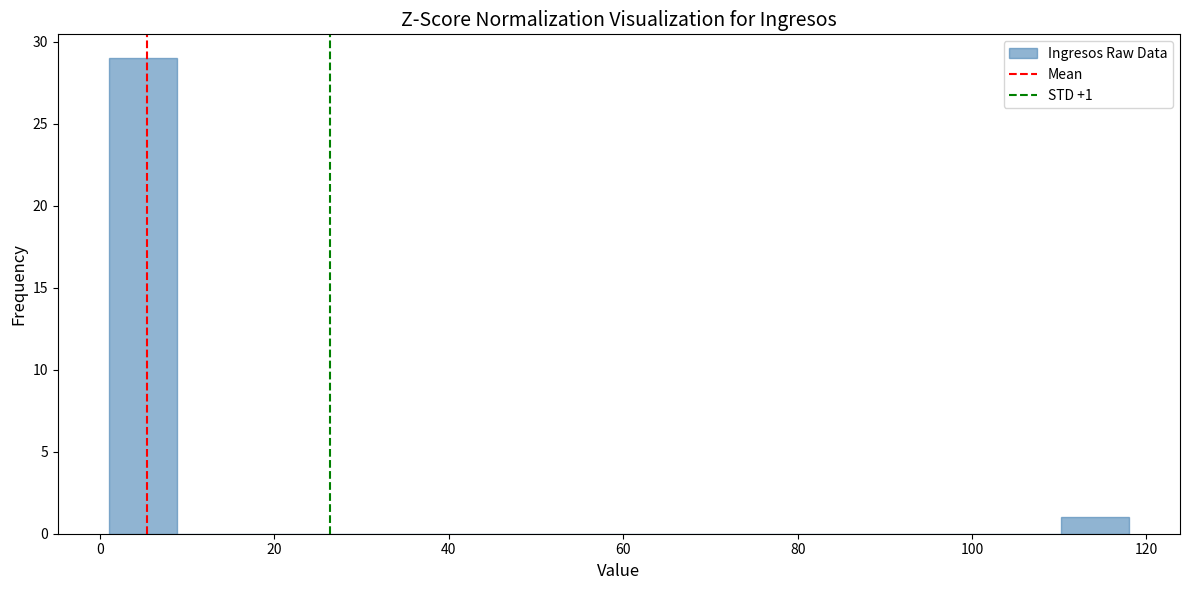

Read against the x-axis, roughly where is the centre of the tallest bar?

4